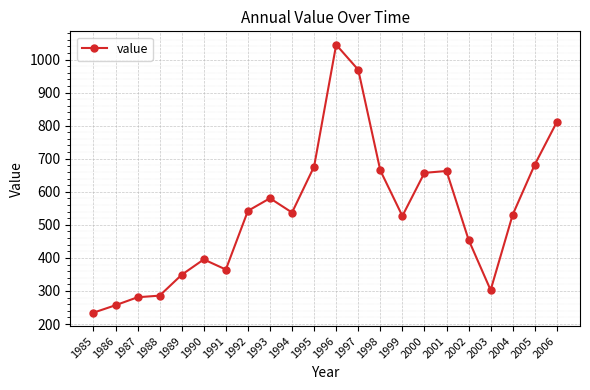

The chart shows a value of 373.0 at 1992. True or false?

False